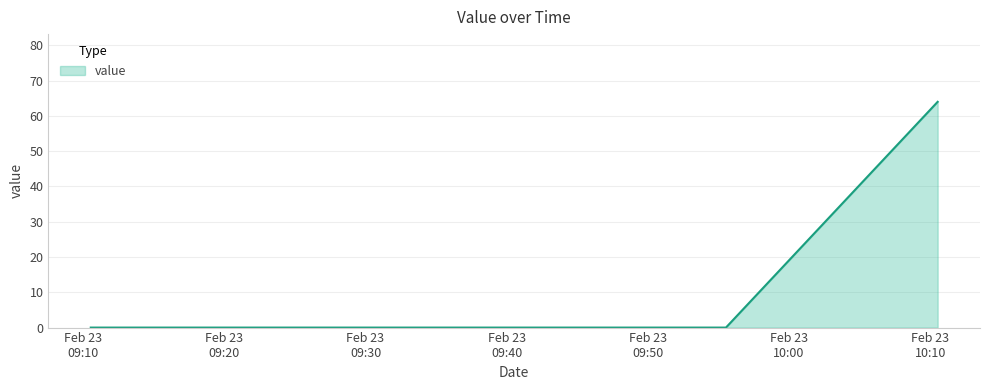

What is the sum of all values?

64